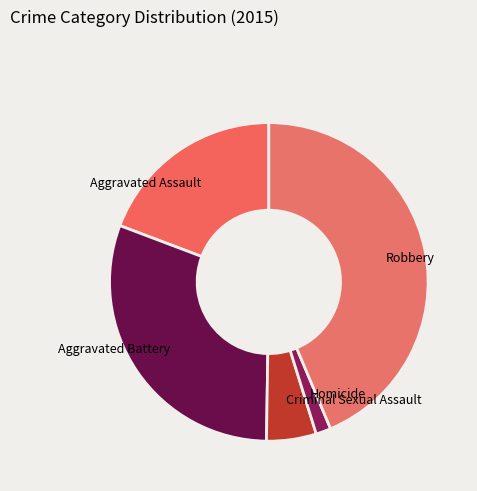

Count the number of slices in the pie.

5